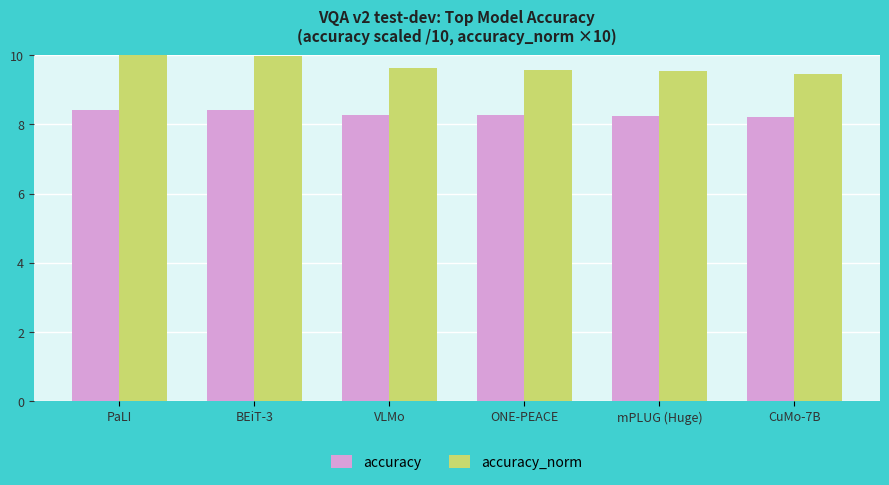

What is the spread (max minus min) of values at PaLI?

1.6